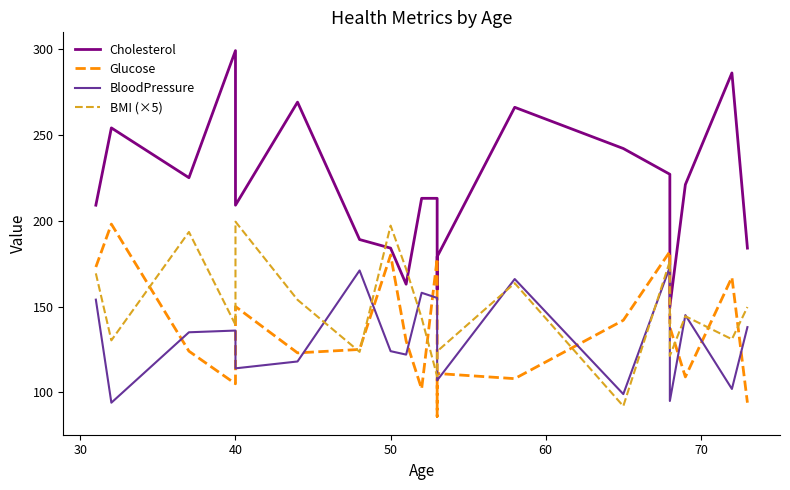

Does the chart have visible grid lines?

No